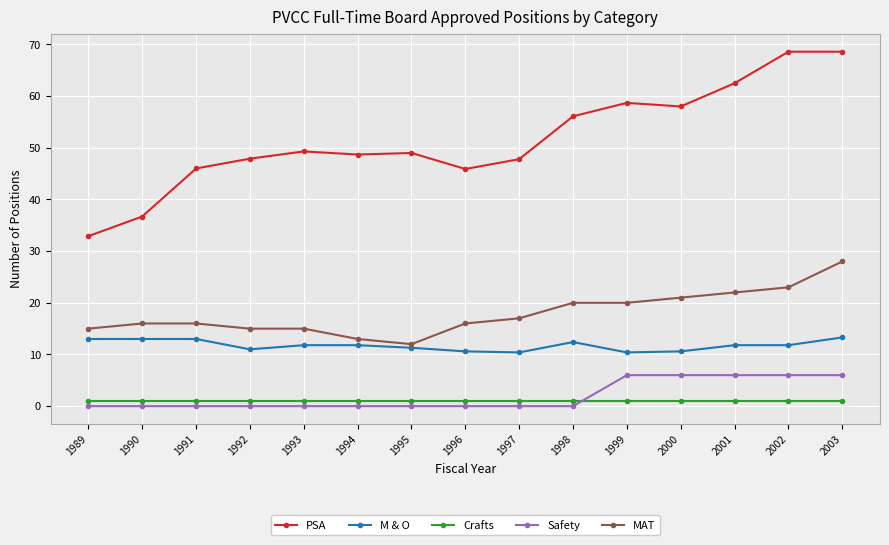

How many series are shown in this chart?

5